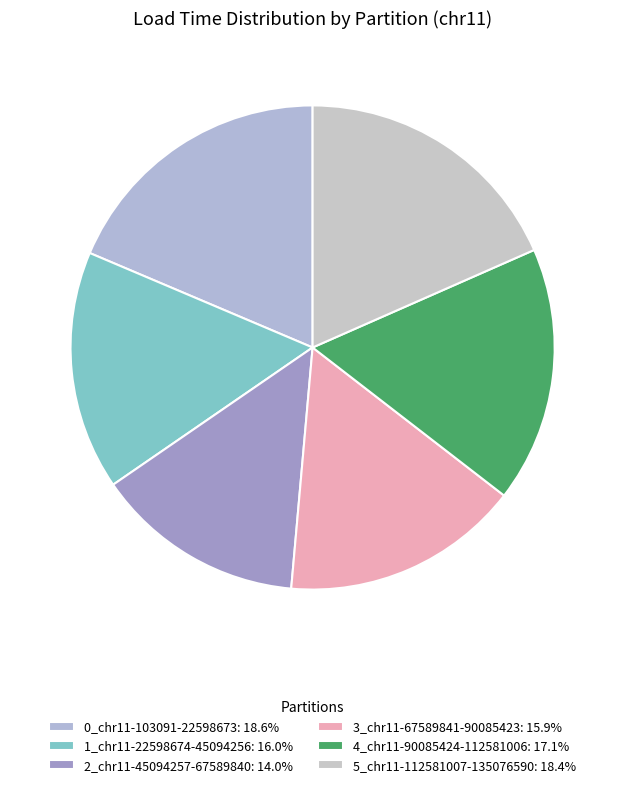

To the nearest percent, what percentage of the pie is 0_chr11-103091-22598673?

19%